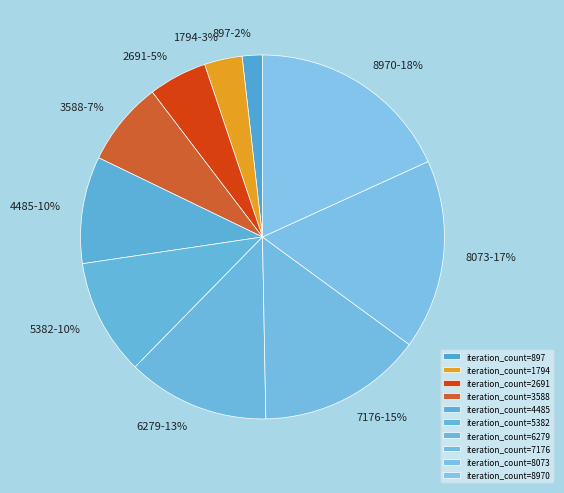

How many slices are in this pie chart?

10